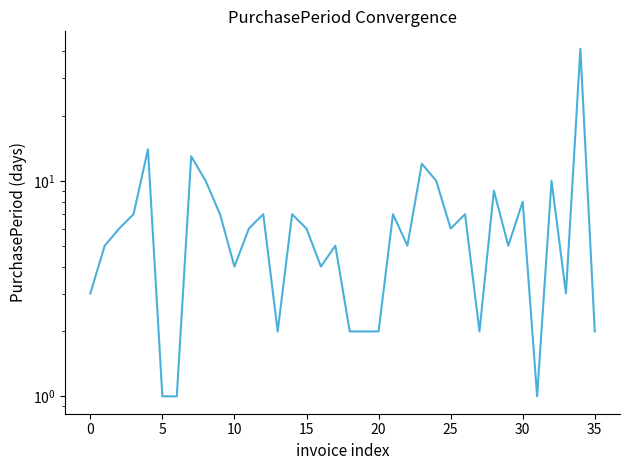

Count the number of data series in this chart.

1